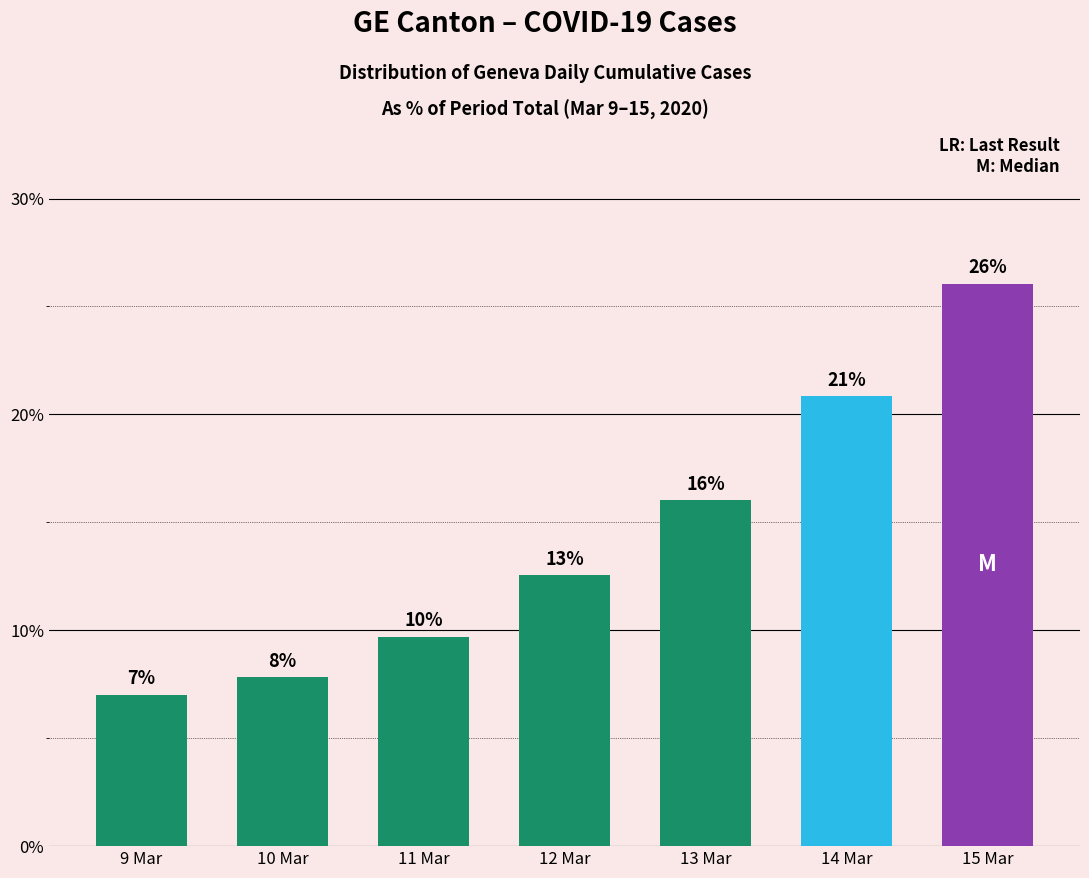

What is the average value?

14.3